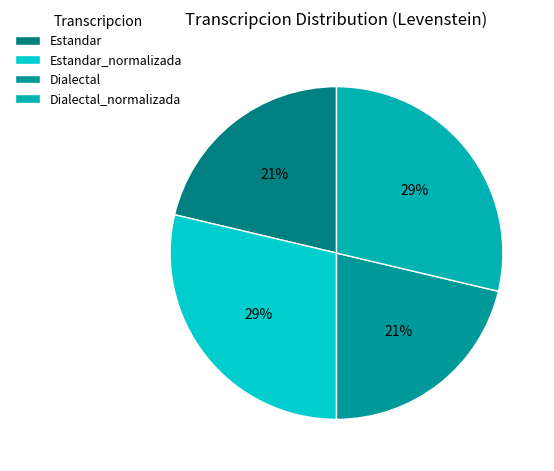

What is the largest slice in the pie chart?

Estandar_normalizada